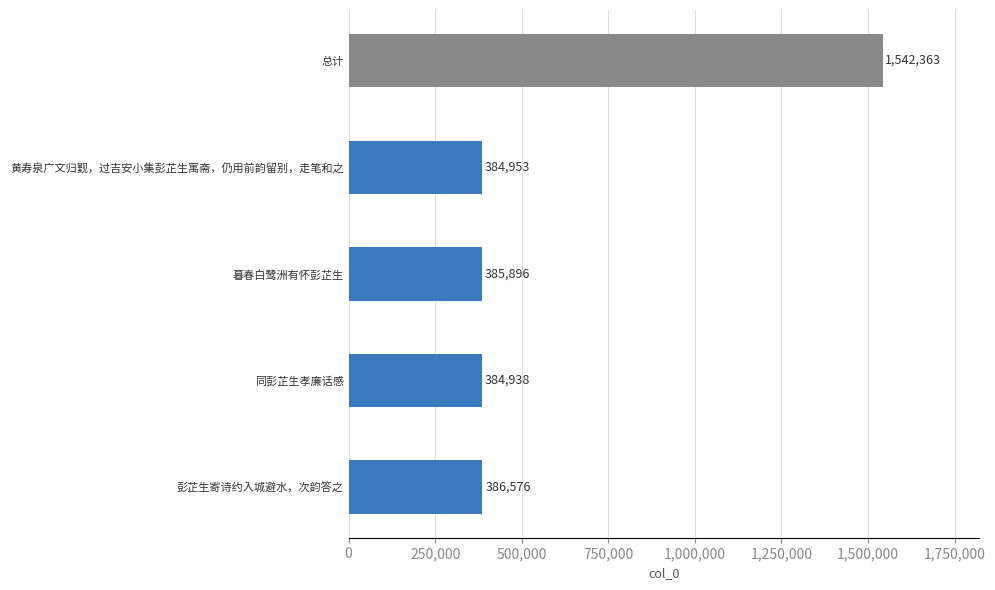

At which category does the chart reach its minimum across all series?

同彭芷生孝廉话感